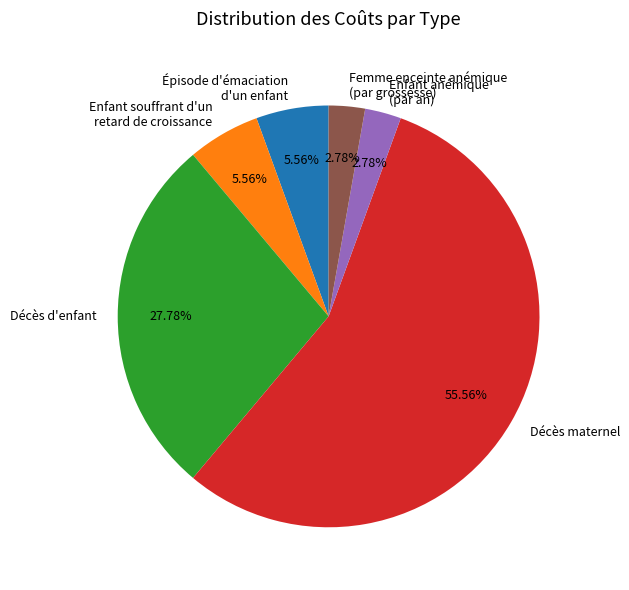

To the nearest percent, what portion does Décès d'enfant represent?

28%